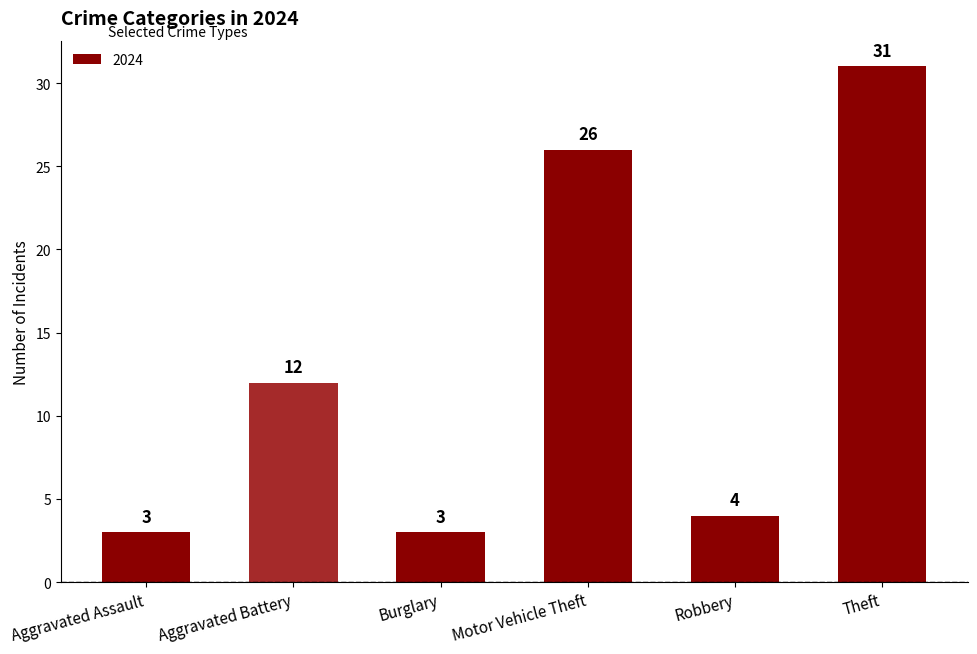

Reading right to left, extract all data points from this chart.

31	4	26	3	12	3